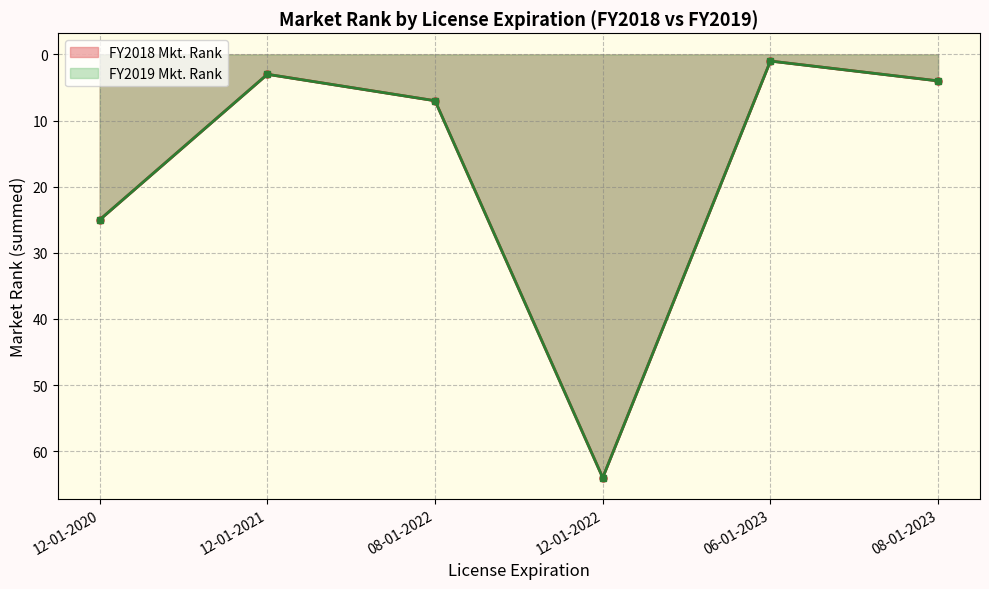

Which category has the lowest value across all series?

06-01-2023